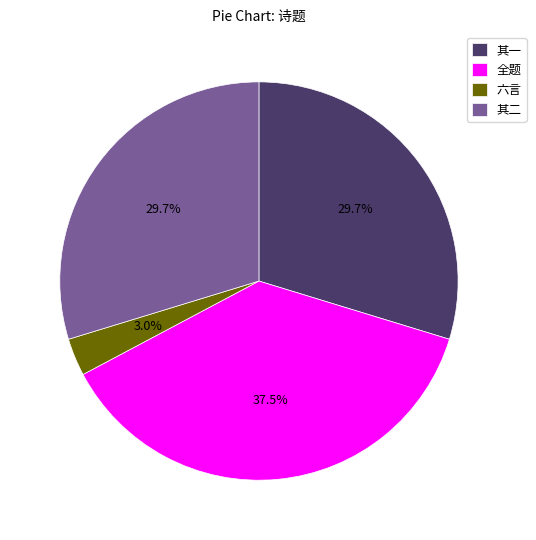

Do 其二 and 六言 together represent more than half of the pie?

No